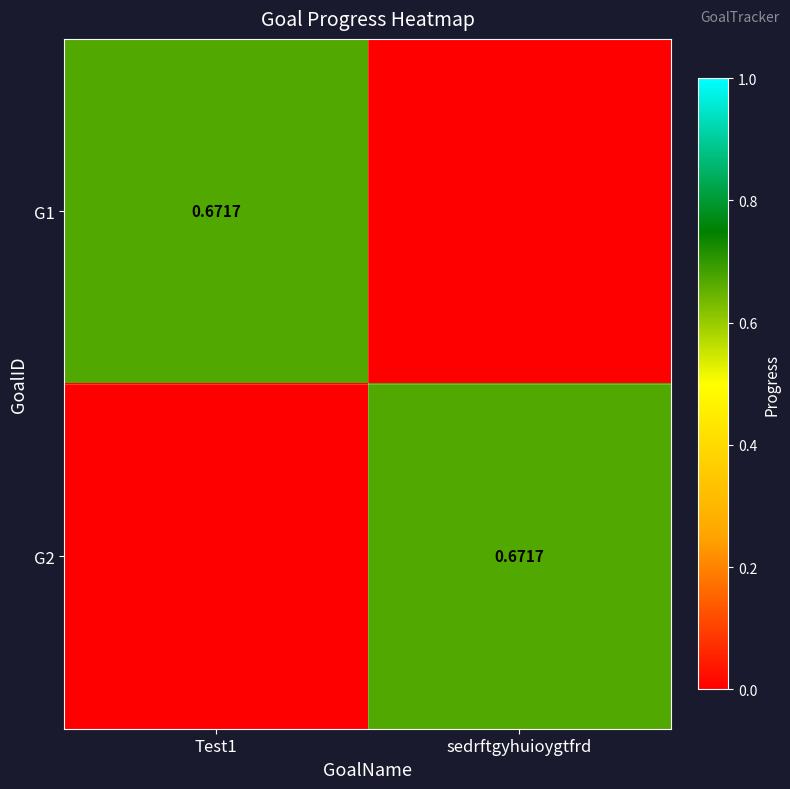

How many distinct data groups are displayed?

2